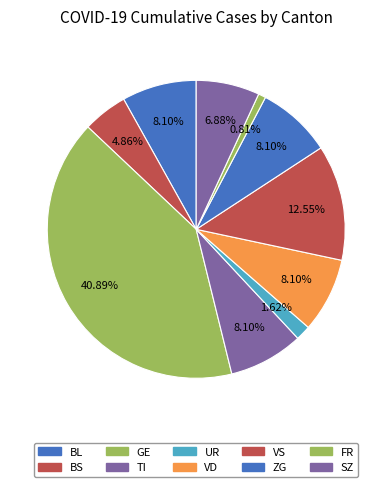

Count the number of slices in the pie.

10